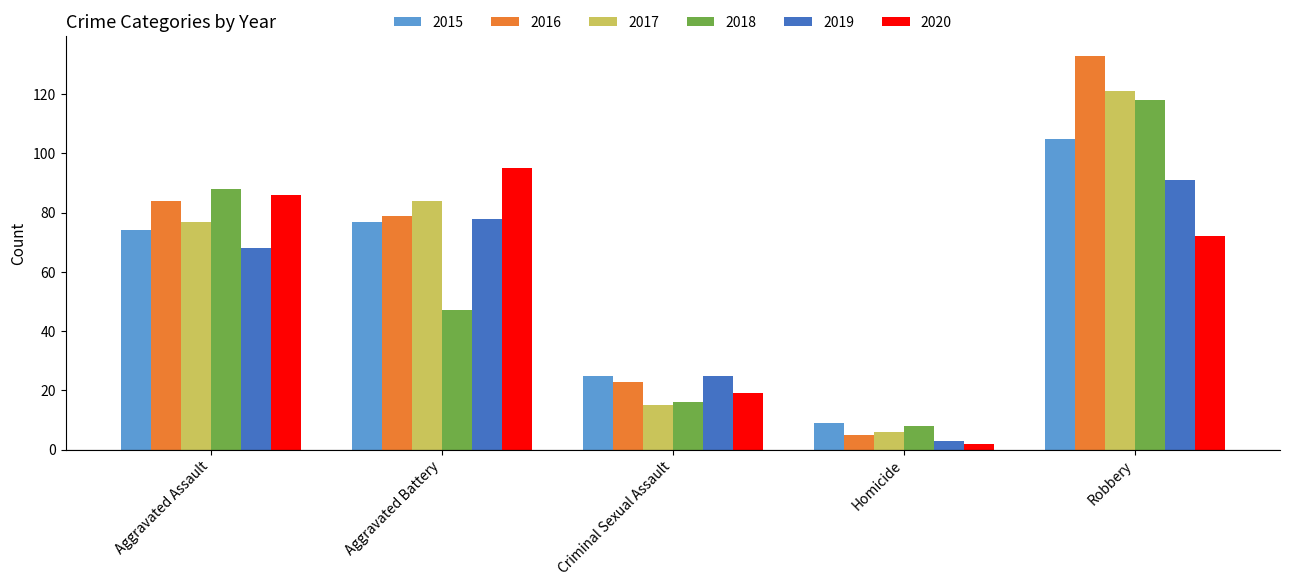

True or false: 2018 has a value of 16 at Criminal Sexual Assault.

True